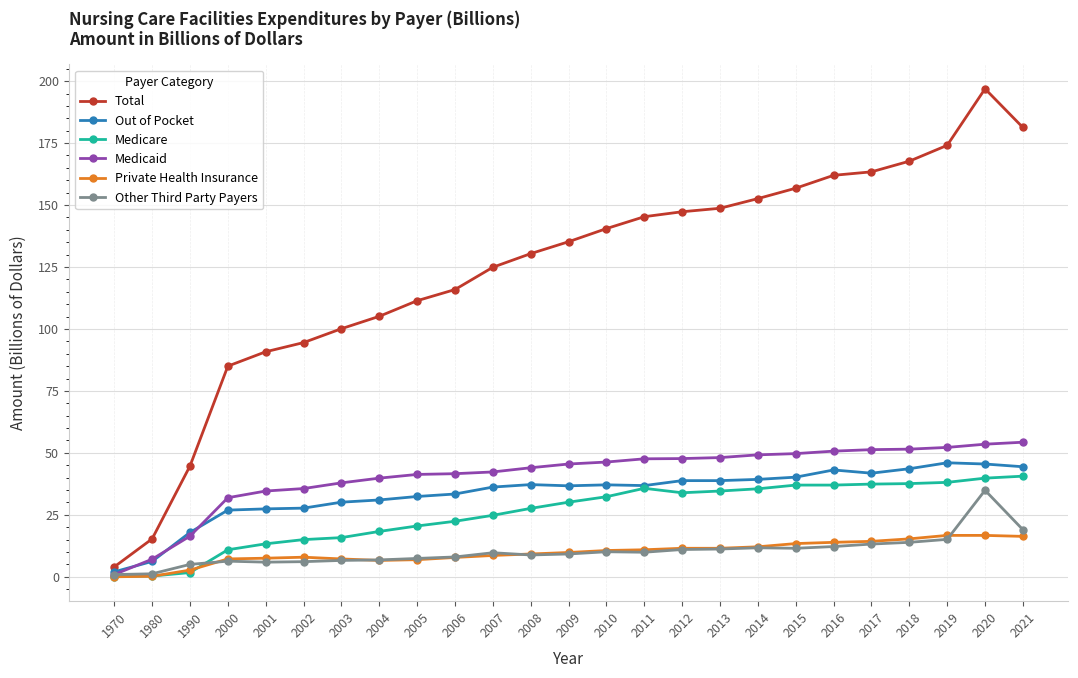

The value of Medicare at 2007 is 37.3. True or false?

False